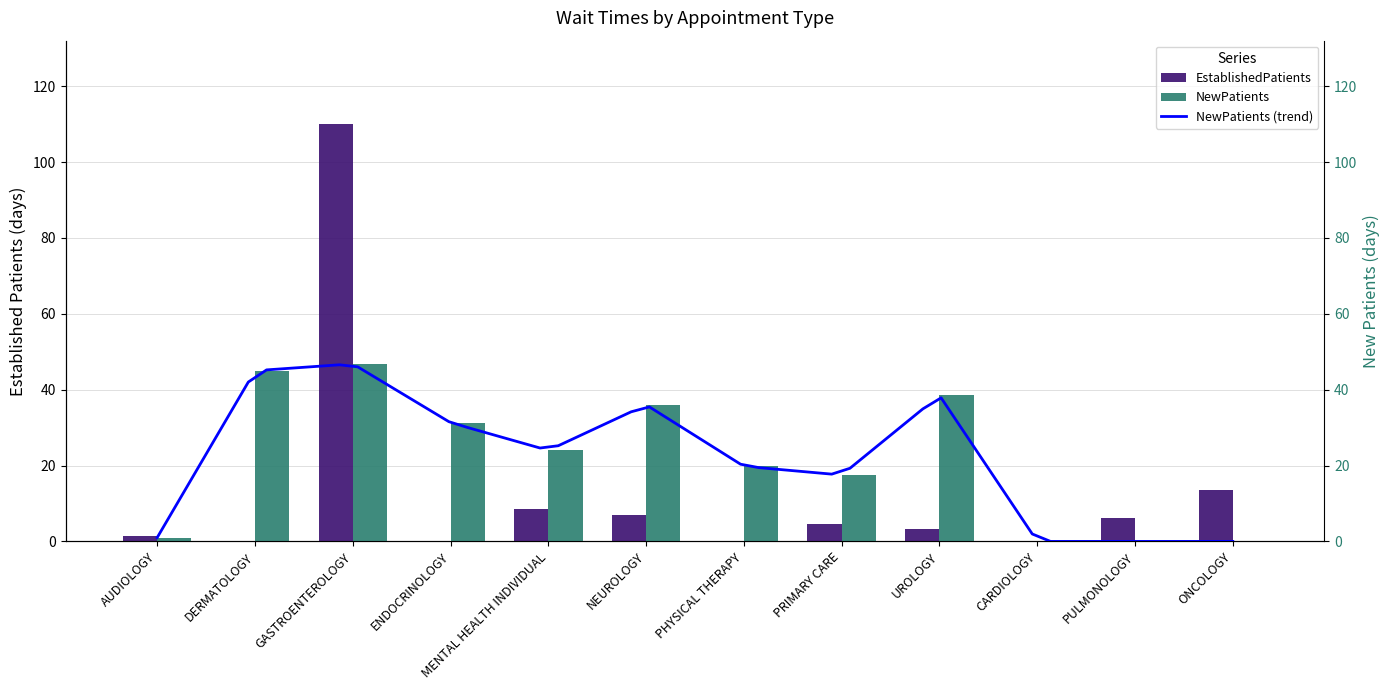

At which category is the sum across all series the highest?

GASTROENTEROLOGY